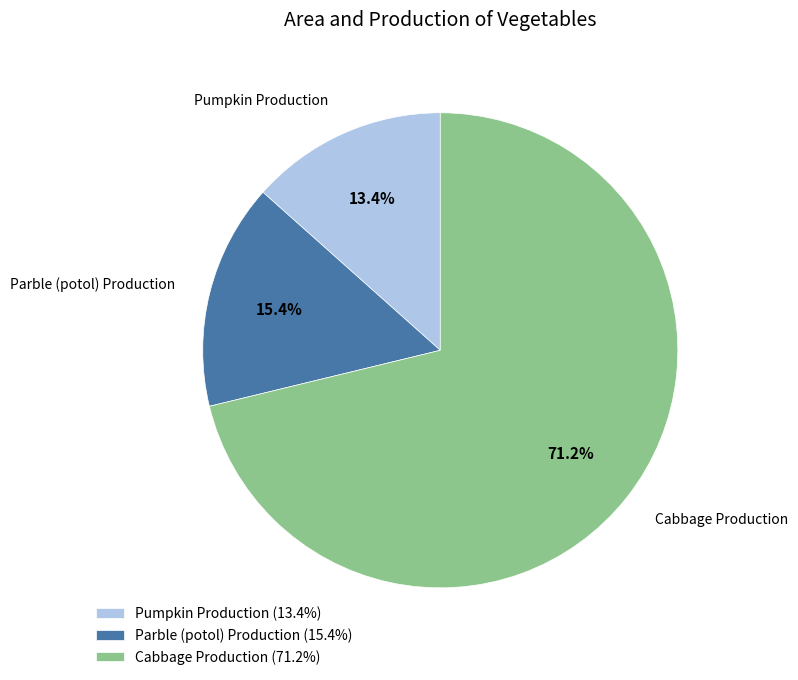

Is Cabbage Production the majority of the pie?

Yes